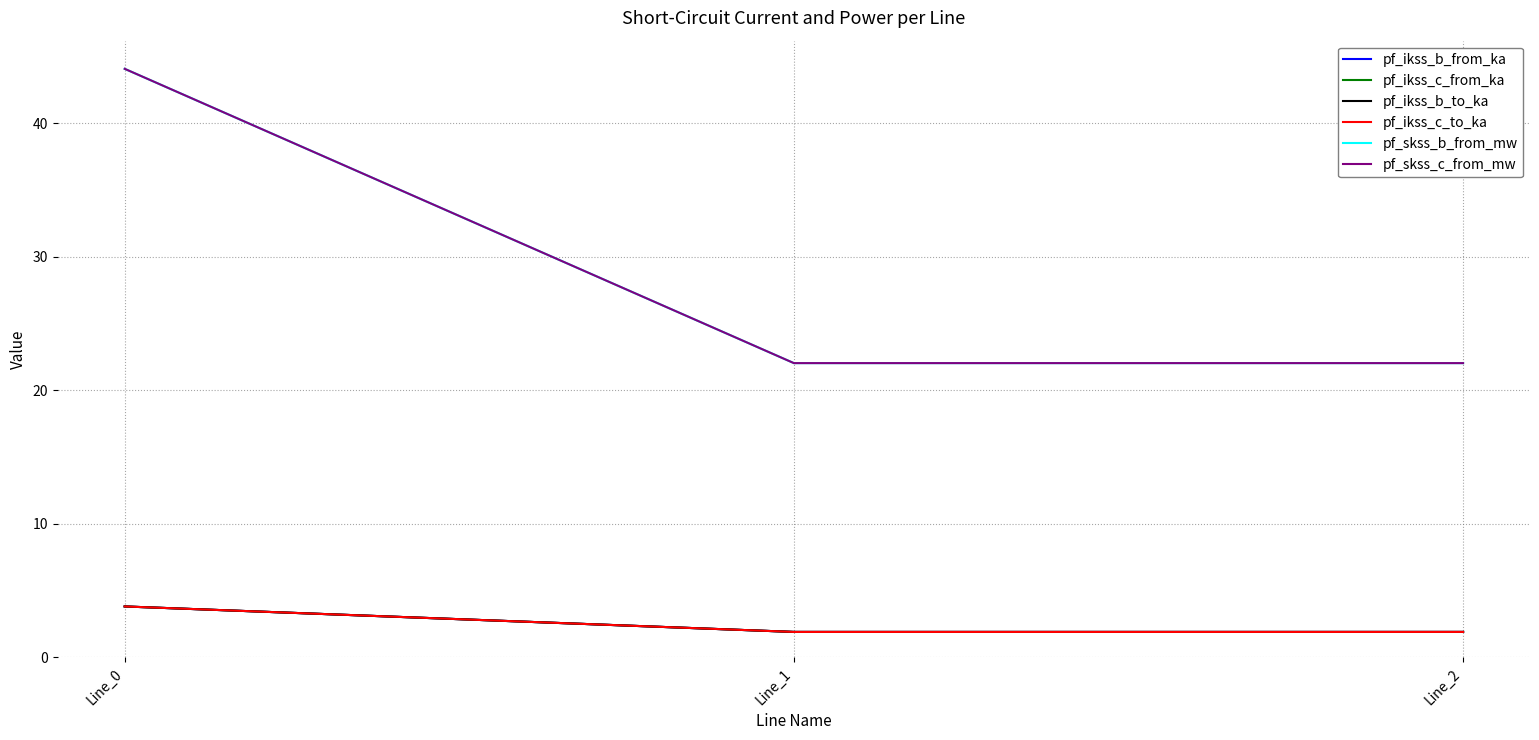

Does the chart have visible grid lines?

Yes